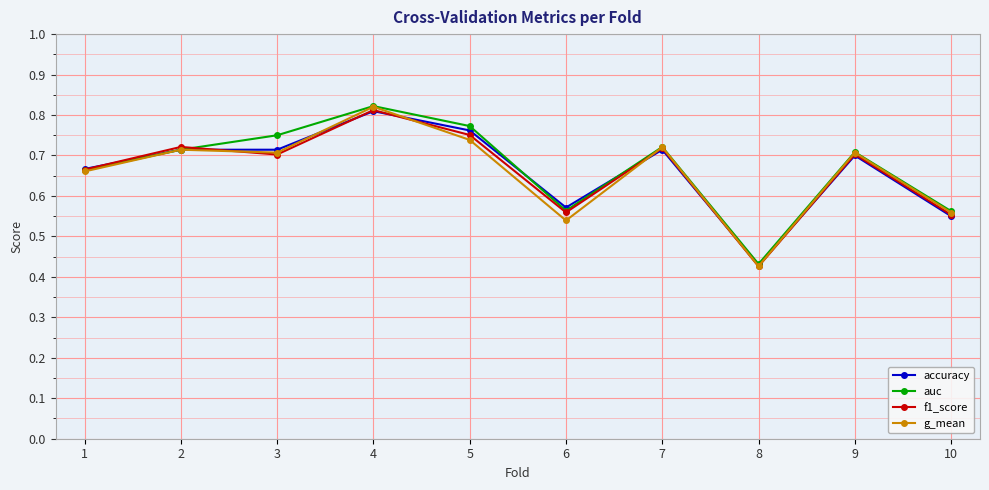

At which category does the chart reach its peak across all series?

4